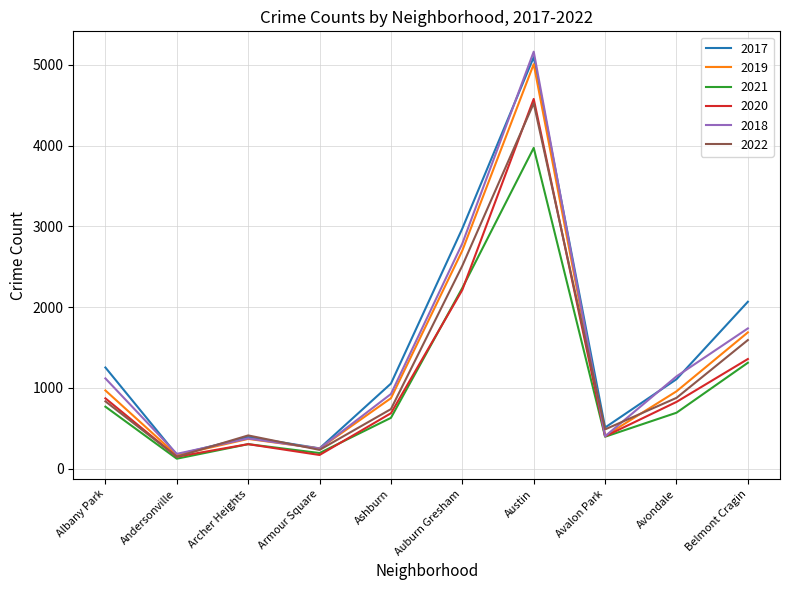

What are all the series names shown in the legend?

2017, 2019, 2021, 2020, 2018, 2022